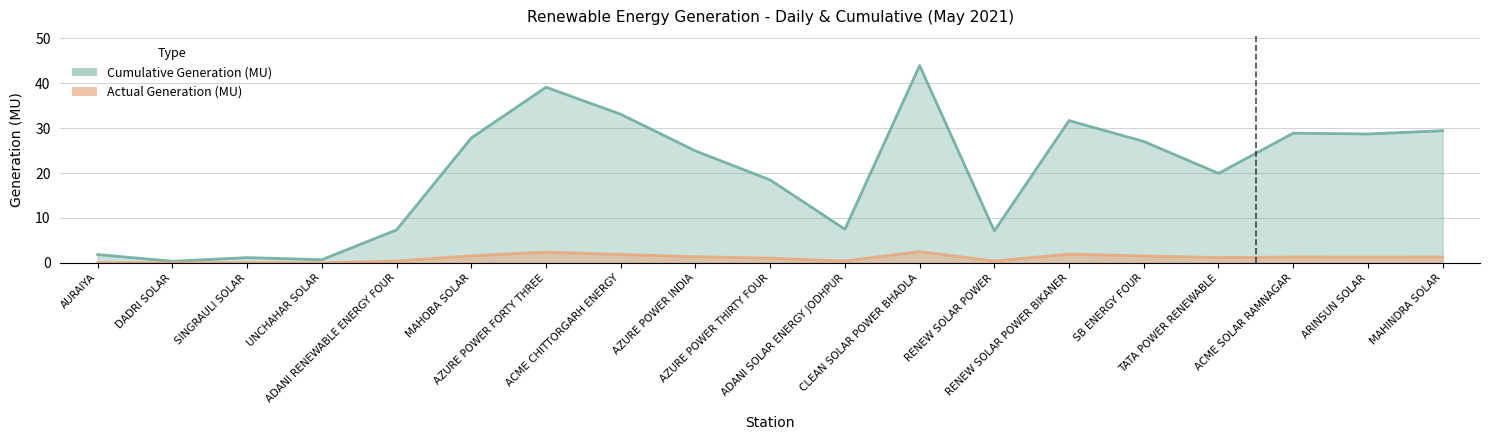

What are all the series names shown in the legend?

Cumulative Generation (MU), Actual Generation (MU)